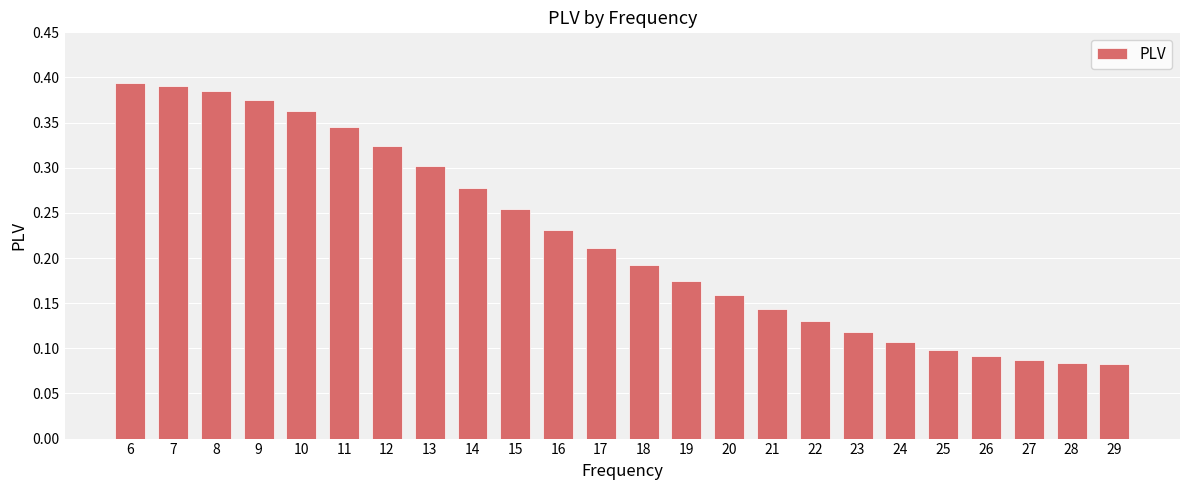

What is the sum of all values?

5.3